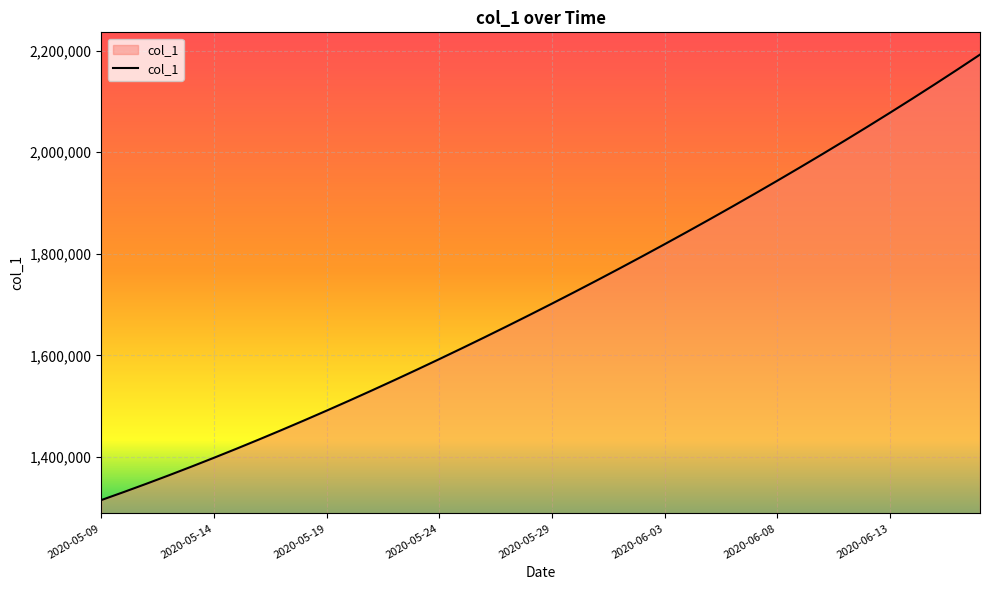

How many values are below 1701853?

20